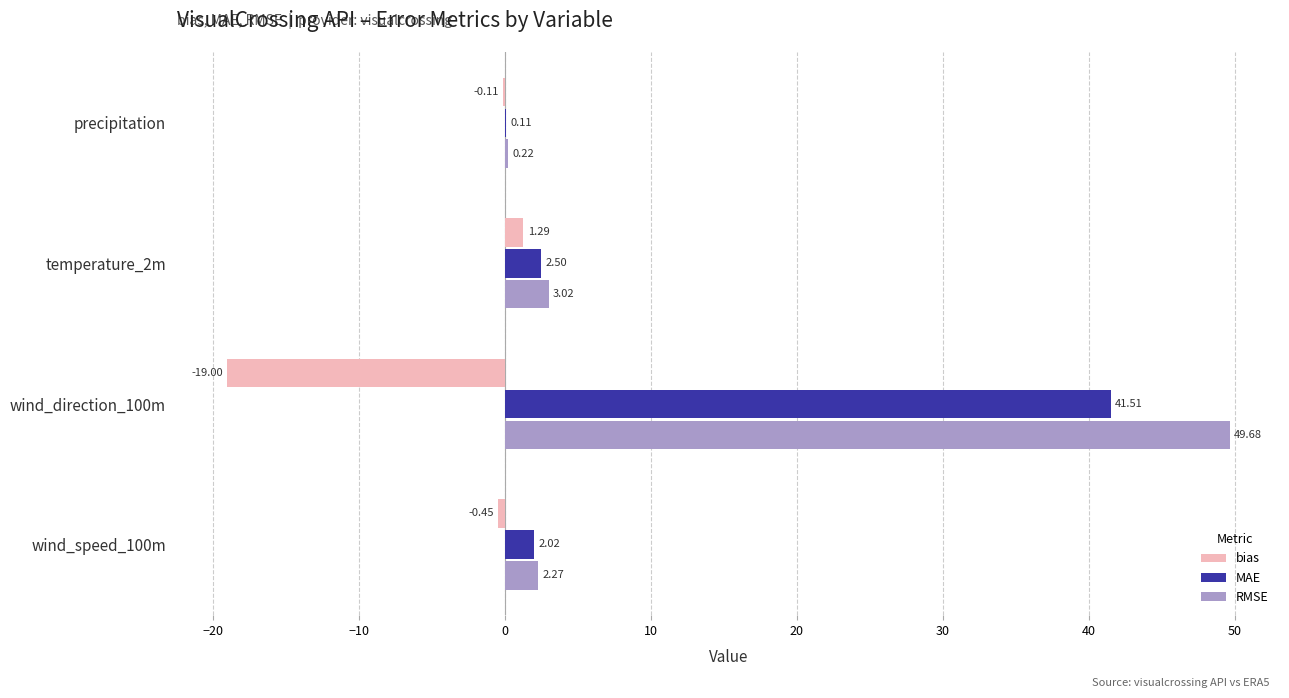

Which series changed the most between precipitation and temperature_2m?

RMSE